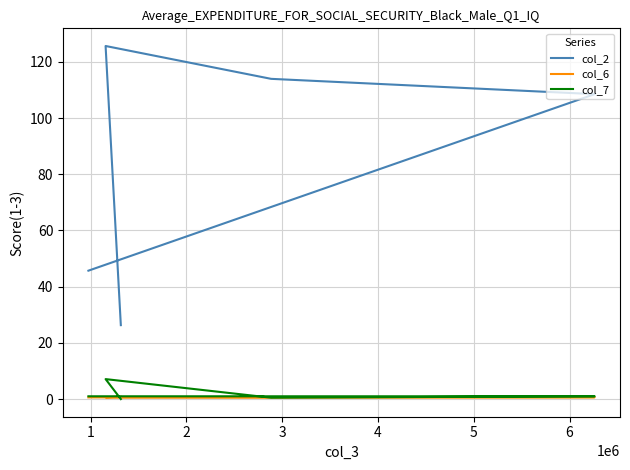

How many series are shown in this chart?

3